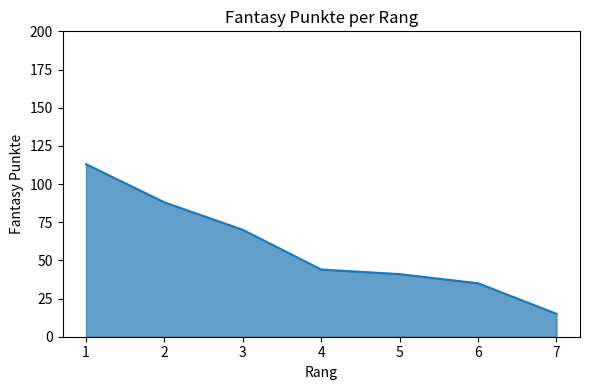

Reading left to right, extract all data points from this chart.

1=113	2=88	3=70	4=44	5=41	6=35	7=15